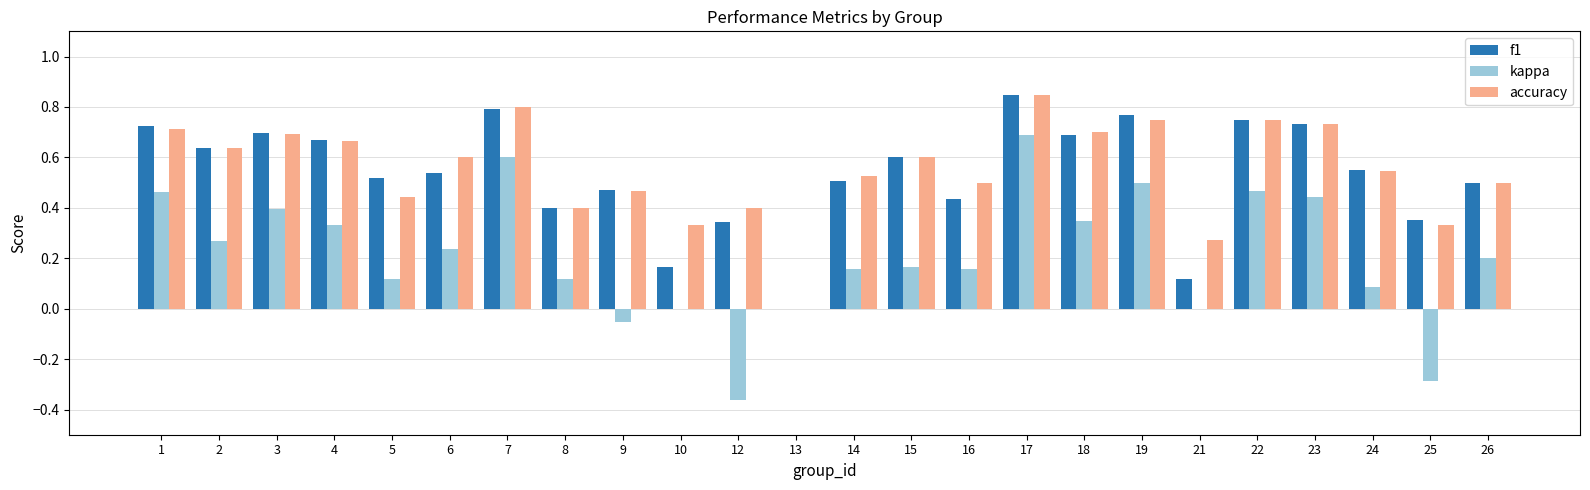

Is the value of accuracy at 5 greater than the value of f1 at 22?

No